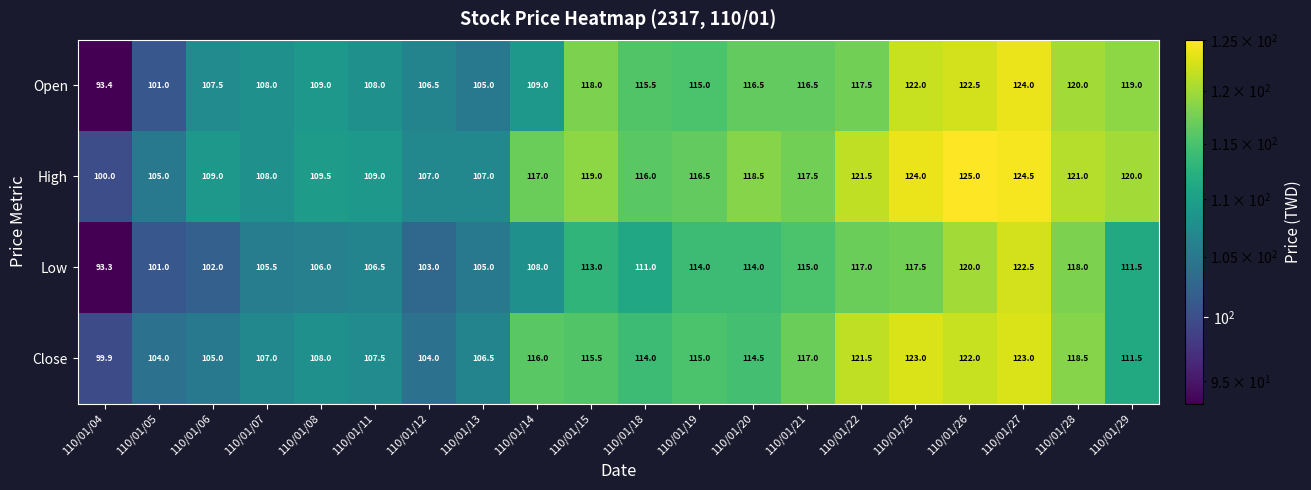

Rank the series by their maximum value, from lowest to highest.

Low, Close, Open, High